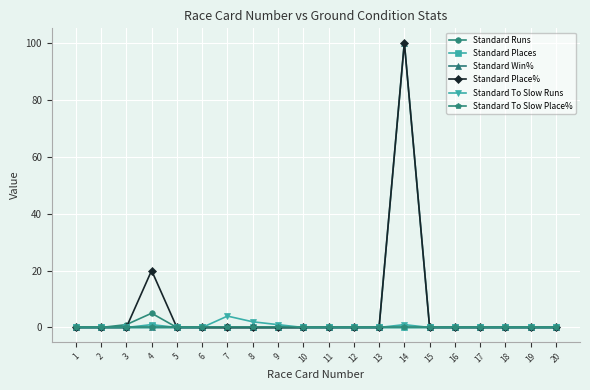

Reading left to right, list all the values displayed in this chart.

Standard Runs: 1=0	2=0	3=1	4=5	5=0	6=0	7=0	8=0	9=0	10=0	11=0	12=0	13=0	14=0	15=0	16=0	17=0	18=0	19=0	20=0
Standard Places: 1=0	2=0	3=0	4=1	5=0	6=0	7=0	8=0	9=0	10=0	11=0	12=0	13=0	14=0	15=0	16=0	17=0	18=0	19=0	20=0
Standard Win%: 1=0	2=0	3=0	4=0	5=0	6=0	7=0	8=0	9=0	10=0	11=0	12=0	13=0	14=100	15=0	16=0	17=0	18=0	19=0	20=0
Standard Place%: 1=0	2=0	3=0	4=20	5=0	6=0	7=0	8=0	9=0	10=0	11=0	12=0	13=0	14=100	15=0	16=0	17=0	18=0	19=0	20=0
Standard To Slow Runs: 1=0	2=0	3=0	4=0	5=0	6=0	7=4	8=2	9=1	10=0	11=0	12=0	13=0	14=1	15=0	16=0	17=0	18=0	19=0	20=0
Standard To Slow Place%: 1=0	2=0	3=0	4=0	5=0	6=0	7=0	8=0	9=0	10=0	11=0	12=0	13=0	14=0	15=0	16=0	17=0	18=0	19=0	20=0